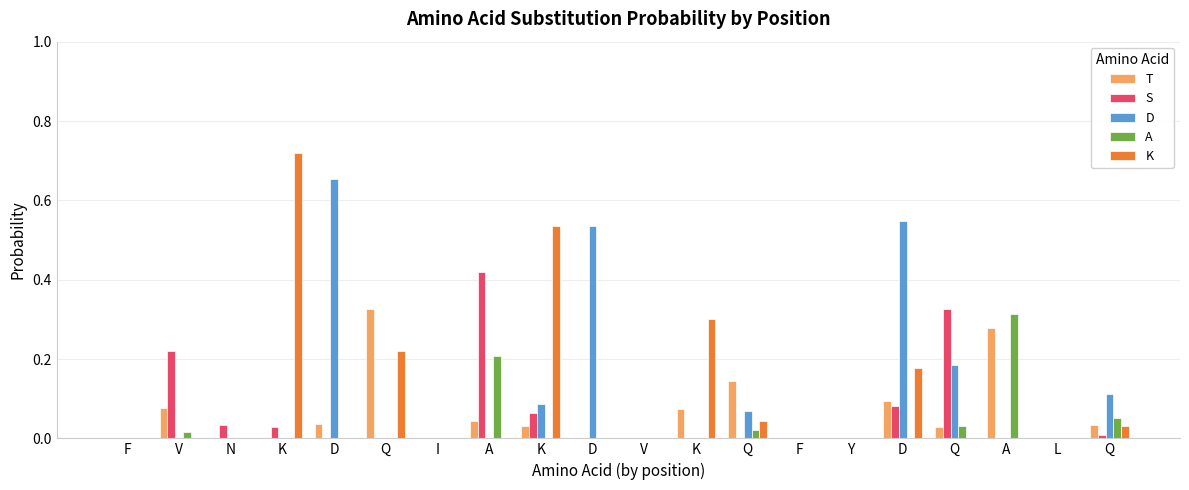

Reading right to left, what are all the values shown in this chart?

T: 0.0	0.0	0.3	0.0	0.1	0.0	0.0	0.1	0.1	0.0	0.0	0.0	0.0	0.0	0.3	0.0	0.0	0.0	0.1	0.0
S: 0.0	0.0	0.0	0.3	0.1	0.0	0.0	0.0	0.0	0.0	0.0	0.1	0.4	0.0	0.0	0.0	0.0	0.0	0.2	0.0
D: 0.1	0.0	0.0	0.2	0.5	0.0	0.0	0.1	0.0	0.0	0.5	0.1	0.0	0.0	0.0	0.7	0.0	0.0	0.0	0.0
A: 0.1	0.0	0.3	0.0	0.0	0.0	0.0	0.0	0.0	0.0	0.0	0.0	0.2	0.0	0.0	0.0	0.0	0.0	0.0	0.0
K: 0.0	0.0	0.0	0.0	0.2	0.0	0.0	0.0	0.3	0.0	0.0	0.5	0.0	0.0	0.2	0.0	0.7	0.0	0.0	0.0